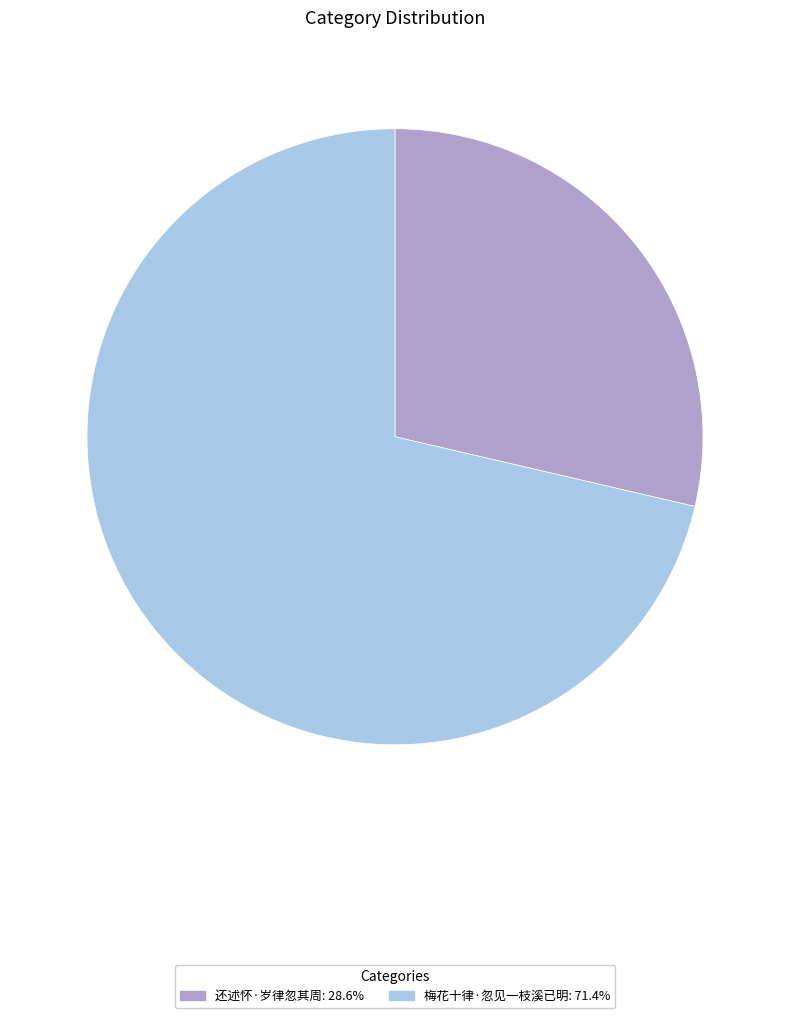

Which has a higher value, 还述怀·岁律忽其周 or 梅花十律·忽见一枝溪已明?

梅花十律·忽见一枝溪已明